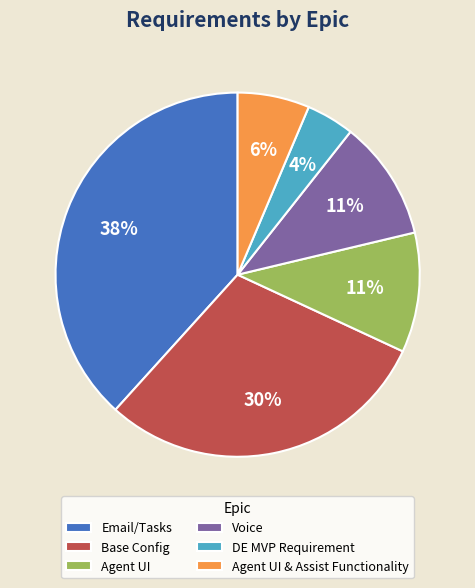

To the nearest percent, what is the combined percentage of Base Config and Email/Tasks?

68%